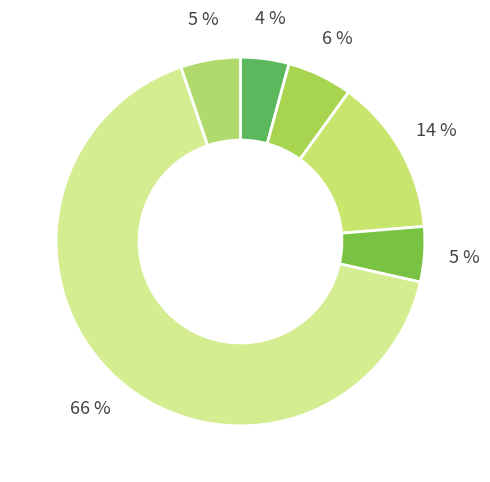

How many segments does this pie chart have?

6